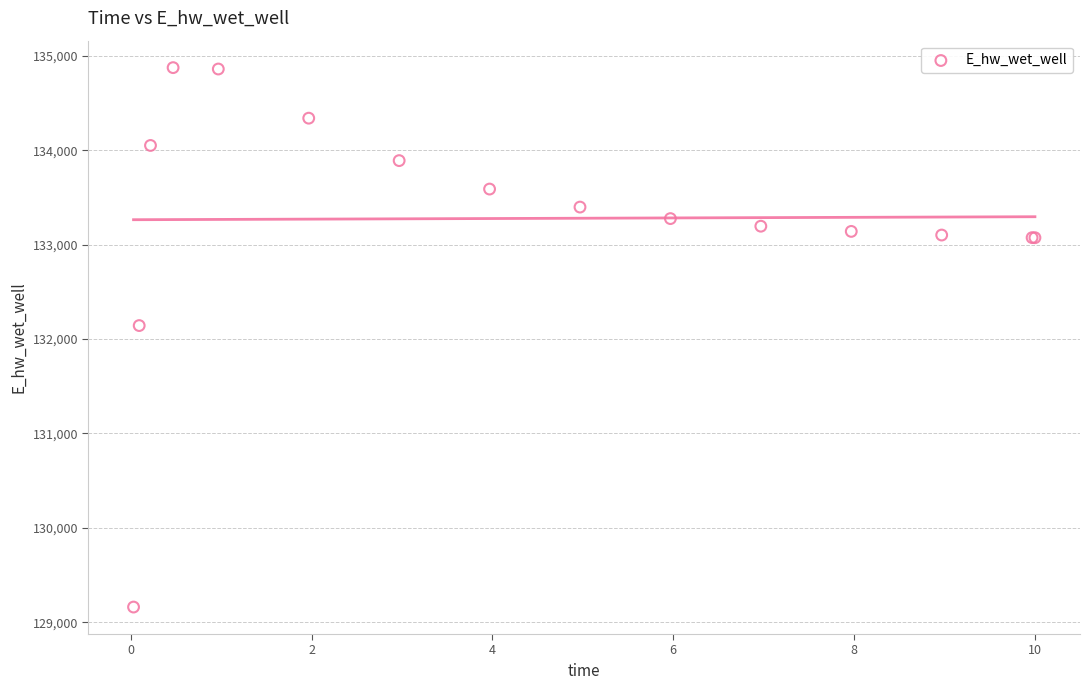

What Y value in the scatter plot is closest to 132018?

132142.8